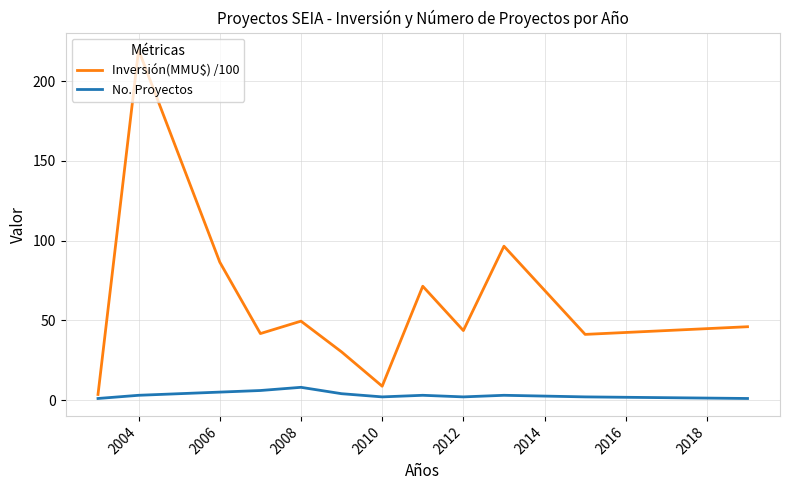

Rank the series by their maximum value, from lowest to highest.

No. Proyectos, Inversión(MMU$) /100